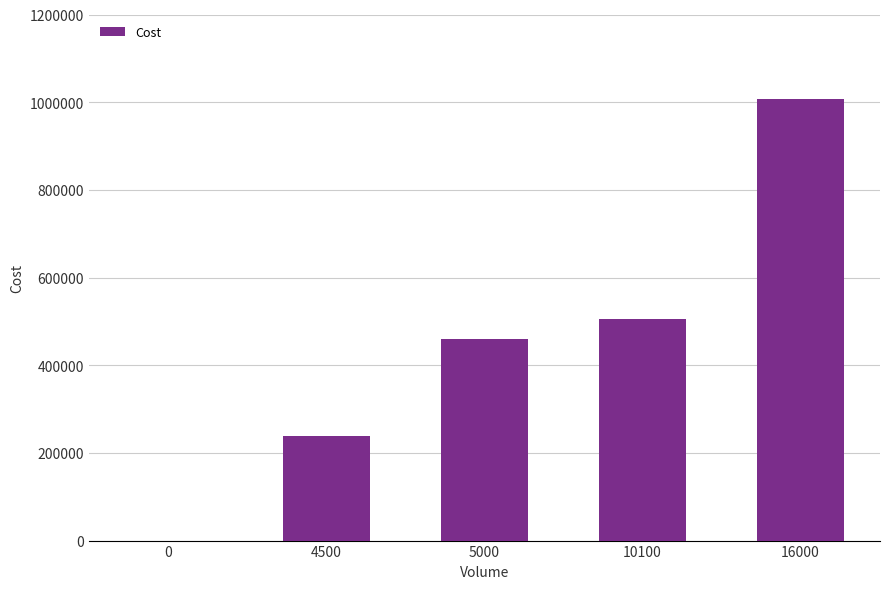

Is it true that the value at 4500 is 124546?

False